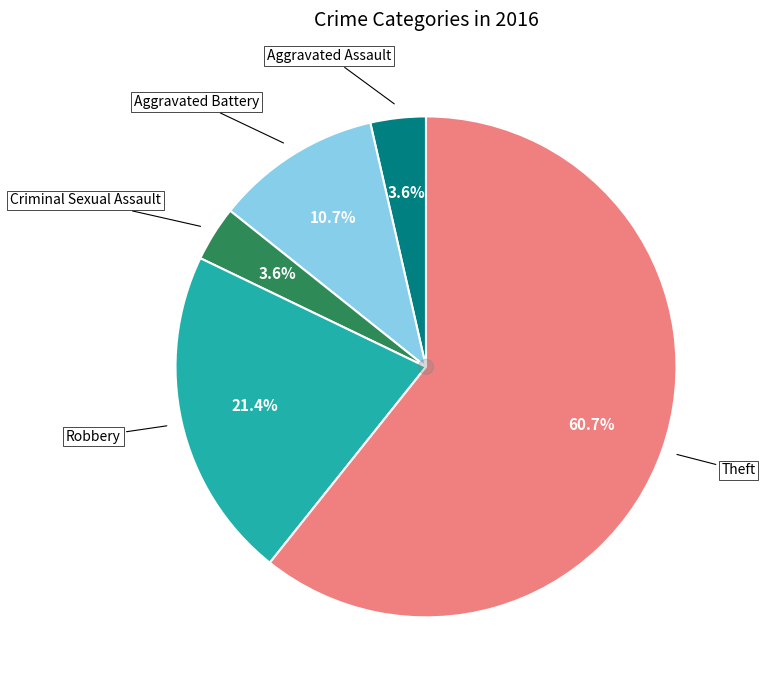

Is there any slice that represents more than half of the pie?

Yes